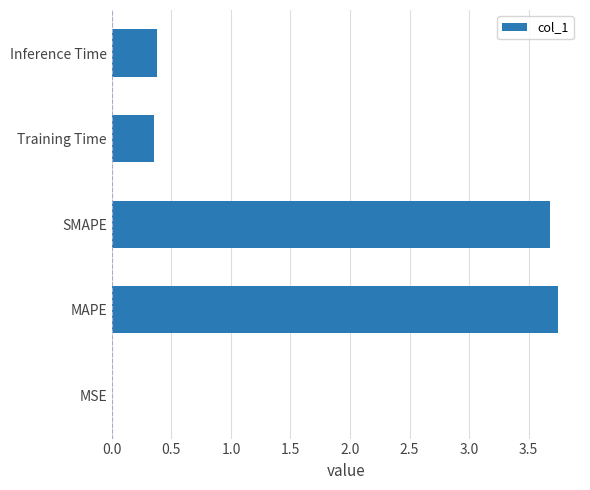

Which category has the highest value across all series?

MAPE